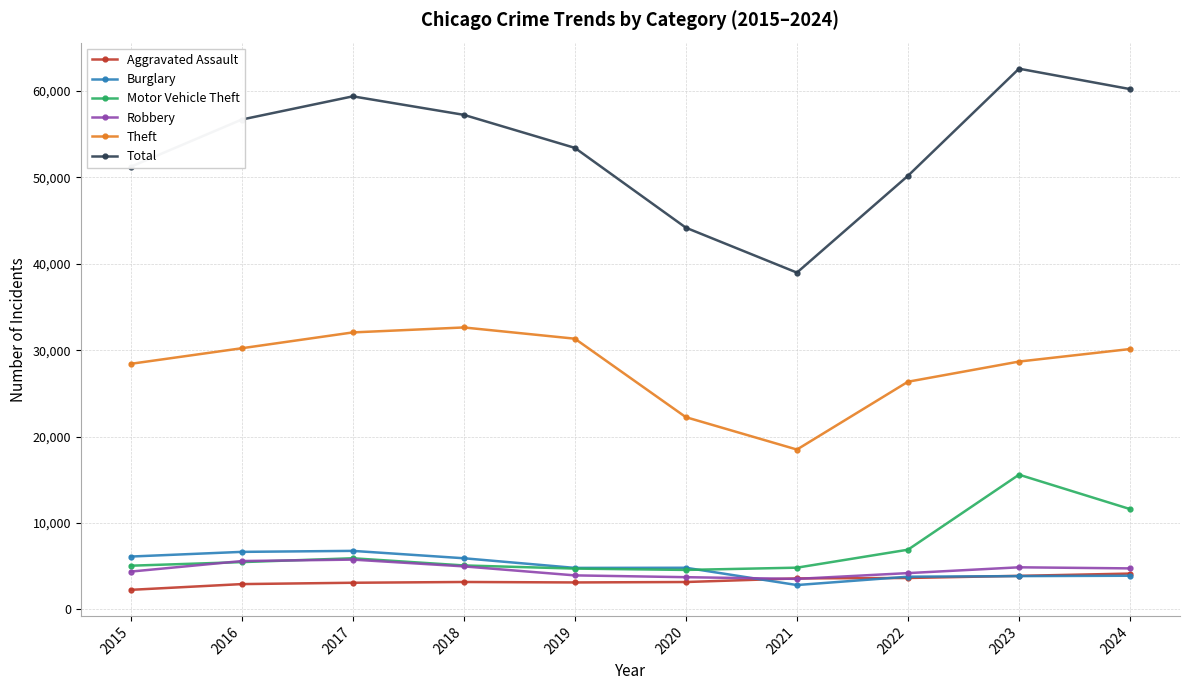

Is this an area chart (filled region under the line)?

No